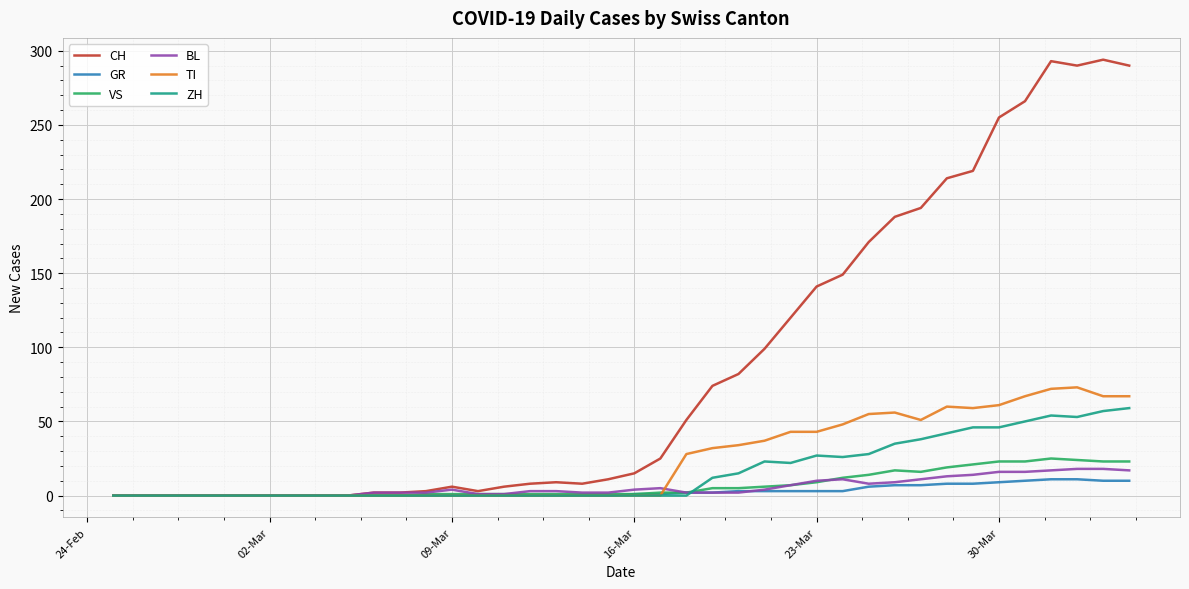

Which series has the largest total across all categories?

CH